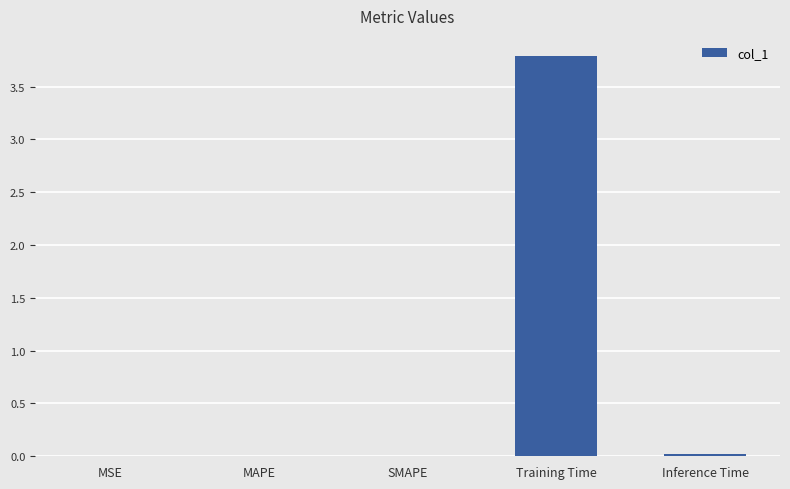

Which category has the highest value across all series?

Training Time